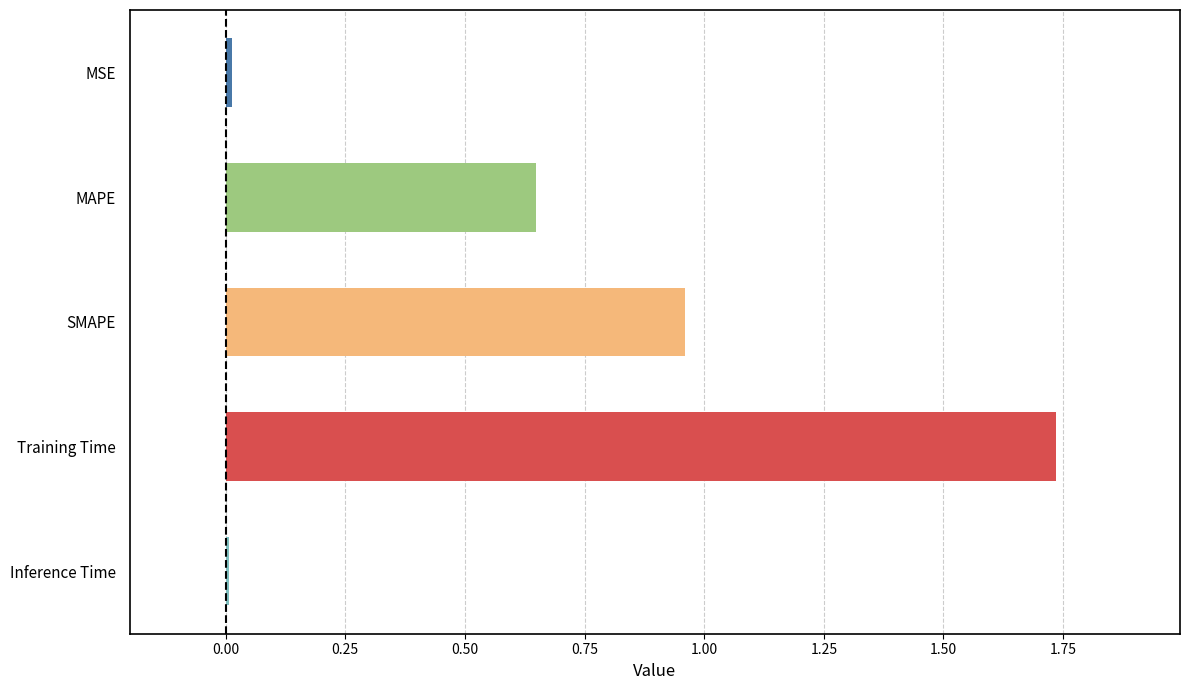

What is the change in value from SMAPE to Training Time?

+0.8